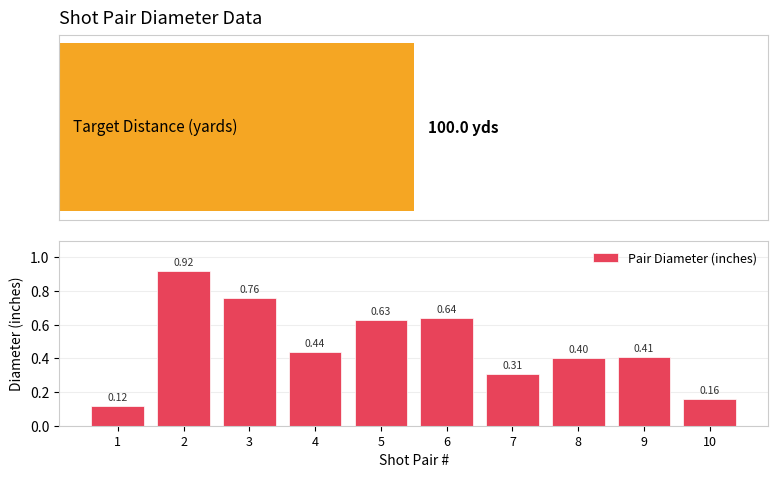

What is the average value?

0.5